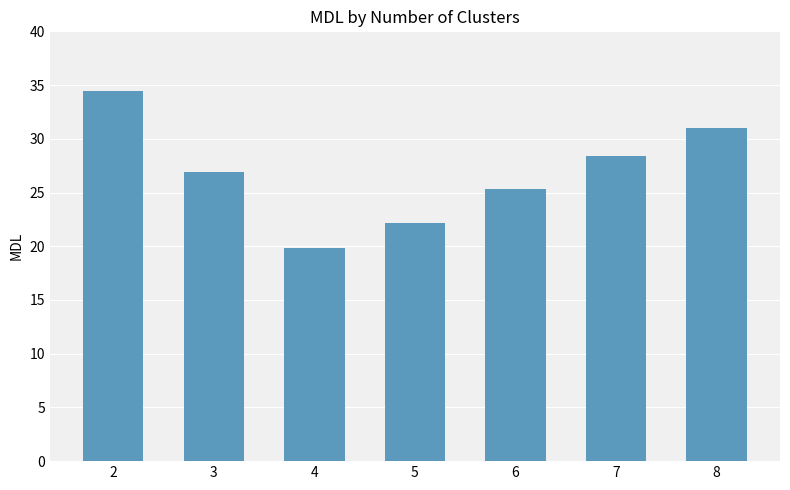

True or false: the data shows 37.6 at 5.

False